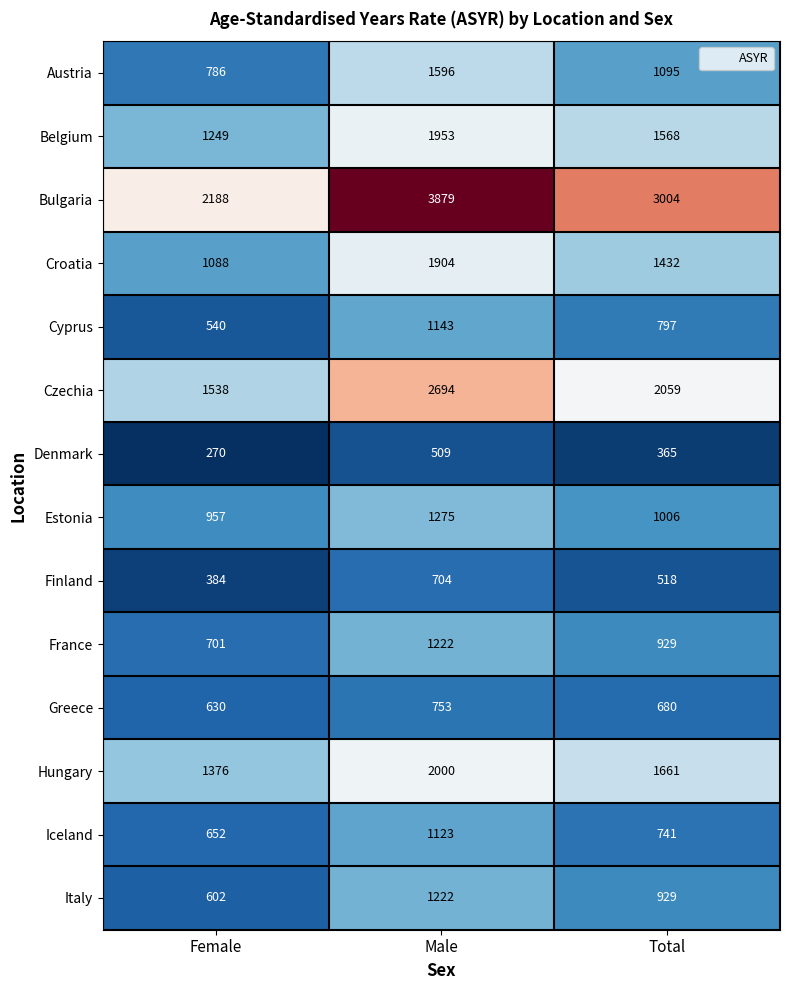

Is it true that Denmark equals 301 at Male?

False